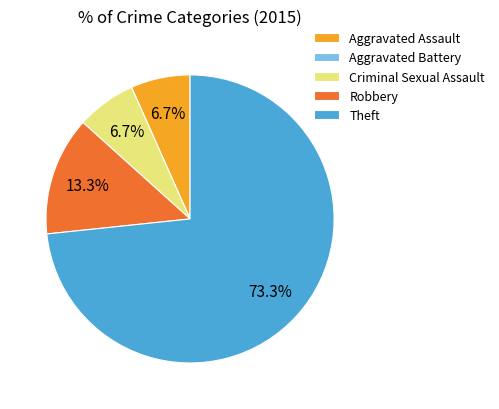

True or false: Aggravated Assault accounts for 15% of the total.

False